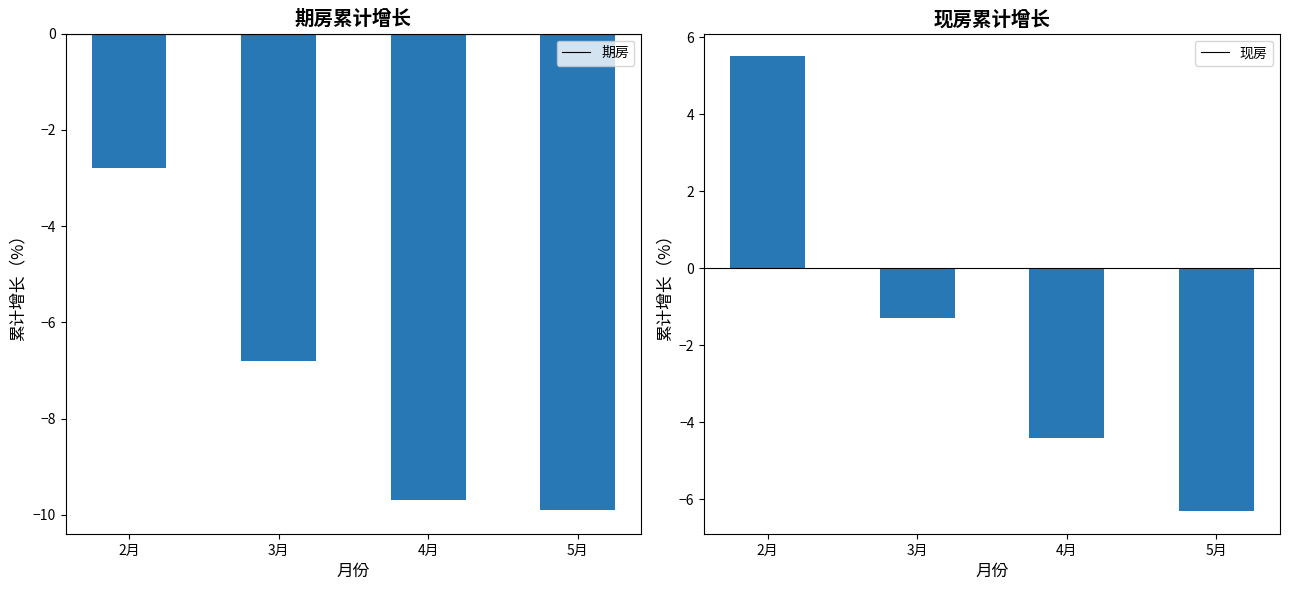

Where is 期房 nearest to the value -6?

3月